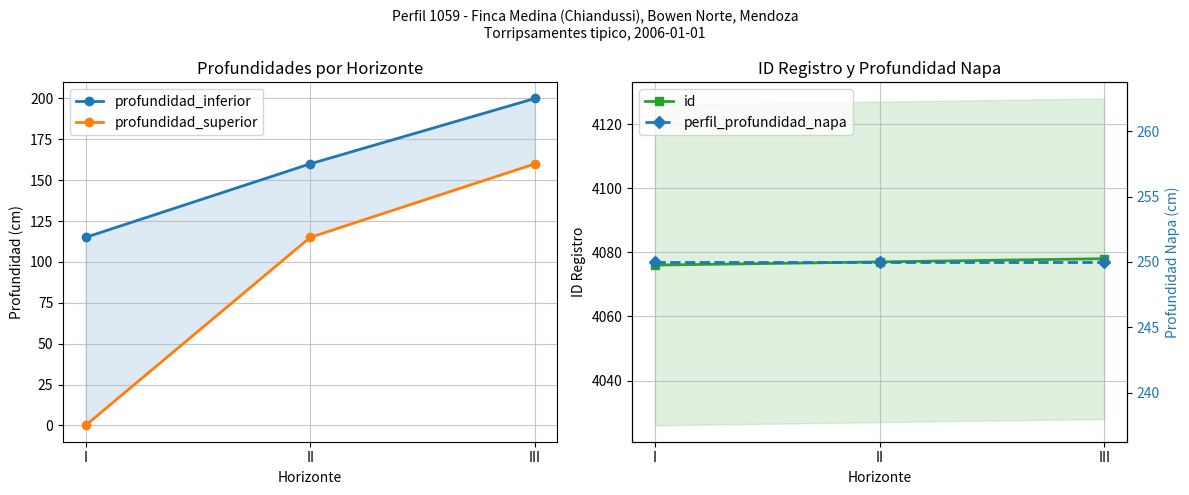

Reading left to right, list all the values displayed in this chart.

profundidad_inferior: I=115	II=160	III=200
profundidad_superior: I=0	II=115	III=160
id: I=4076	II=4077	III=4078
perfil_profundidad_napa: I=250	II=250	III=250